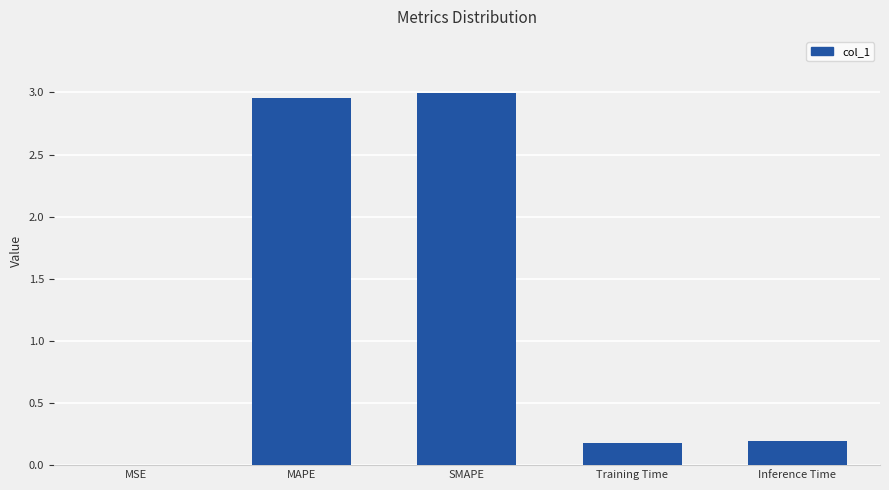

The value at MSE is 0.0. True or false?

True